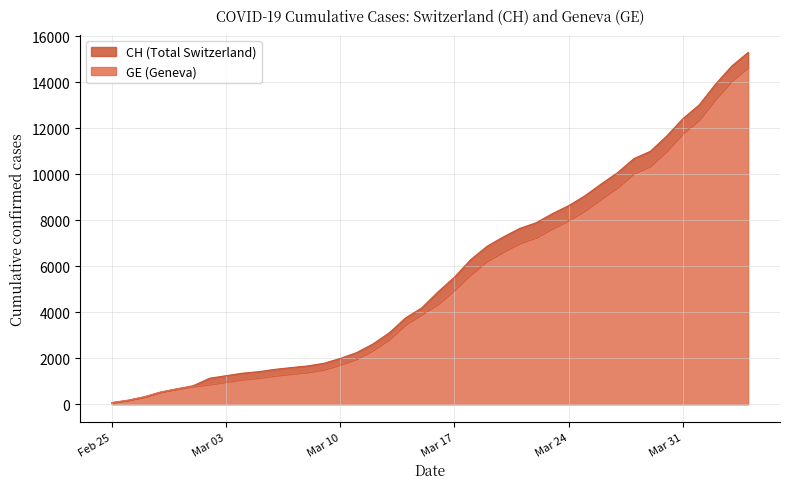

Reading left to right, extract all data points from this chart.

CH: 72	178	326	533	673	812	1135	1244	1353	1419	1521	1598	1670	1783	1996	2247	2621	3106	3755	4196	4895	5529	6296	6874	7281	7649	7894	8291	8640	9071	9586	10077	10687	11000	11662	12422	13021	13923	14714	15304
GE: 72	178	326	533	673	782	870	978	1085	1151	1250	1327	1399	1512	1725	1976	2350	2825	3474	3915	4368	4972	5654	6232	6639	7007	7252	7649	7998	8429	8944	9435	10045	10358	11020	11780	12379	13281	14072	14662